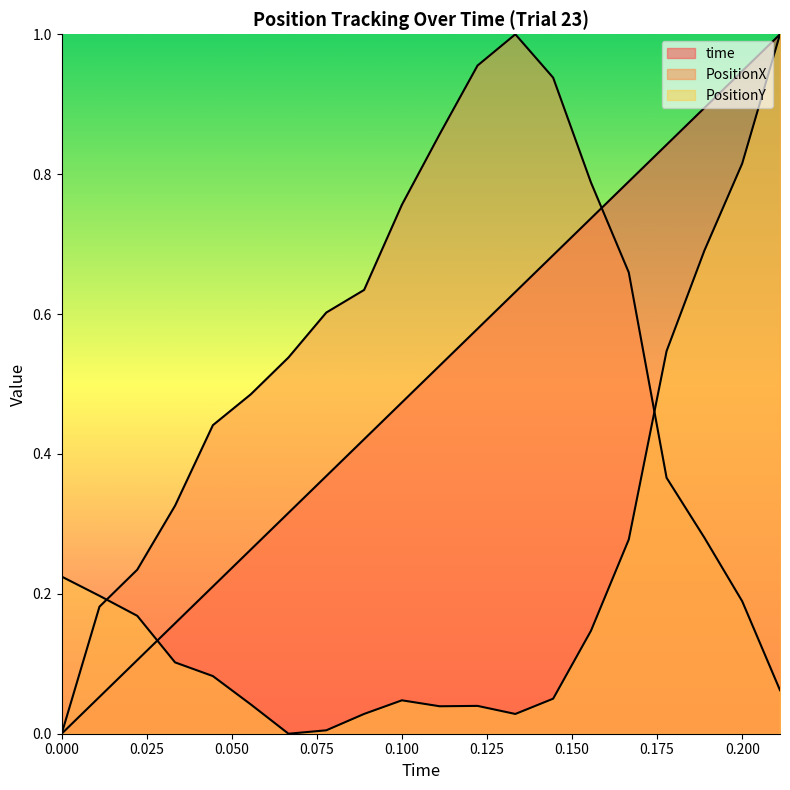

Which category has the highest value in the PositionY series?

0.2111111